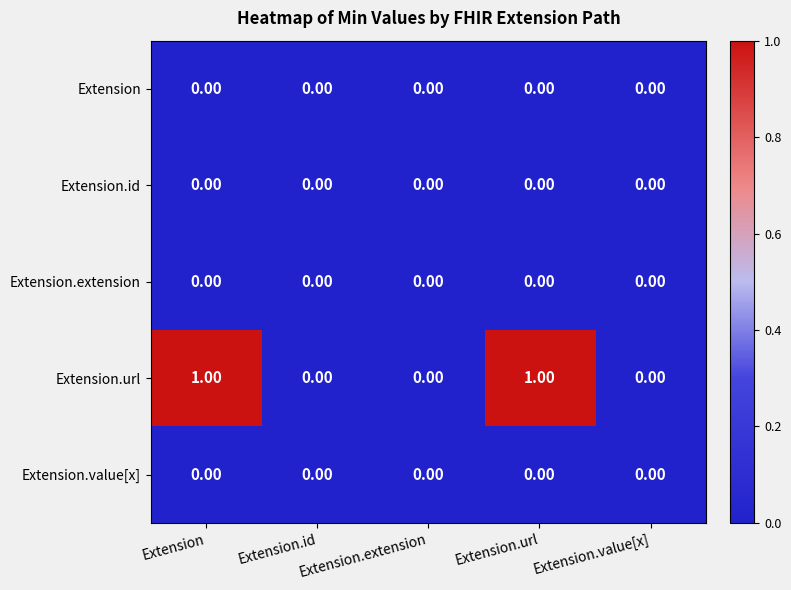

Which series has the largest total across all categories?

Extension.url